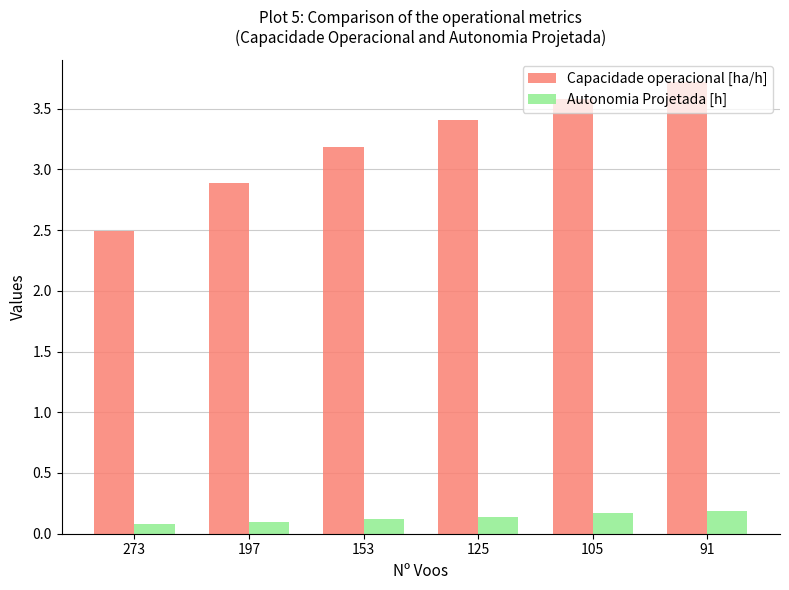

What is the value of the Autonomia Projetada [h] bar at the 6th from the left?

0.2